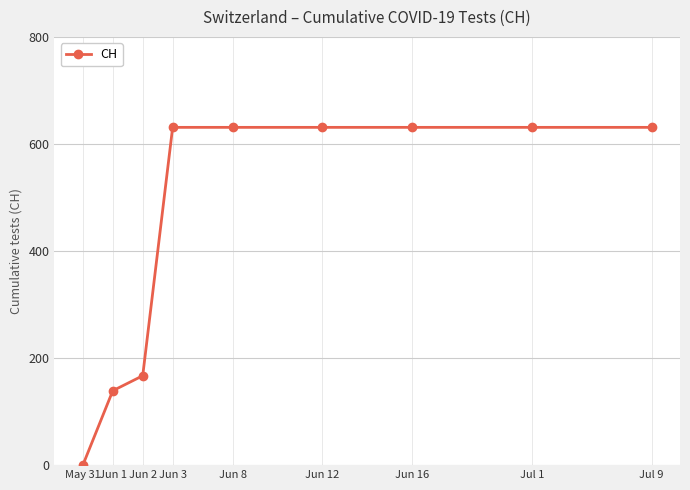

How many lines are shown in the chart?

1